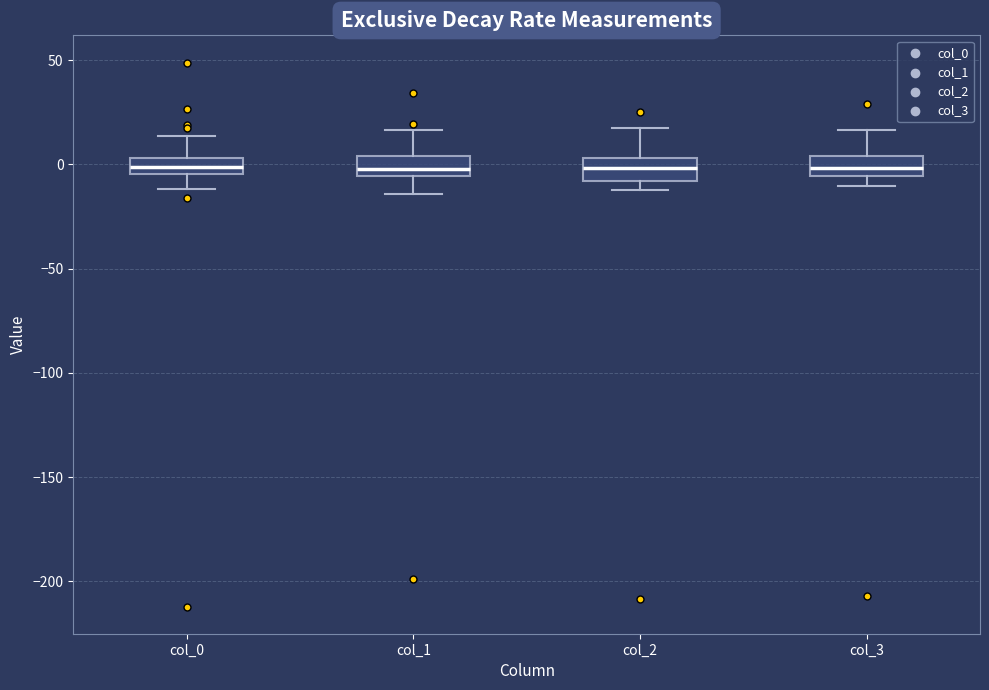

Where does the median line of the box for col_1 sit on the y-axis? The values are not printed on the chart, so give them approximately, as read against the axis.

0